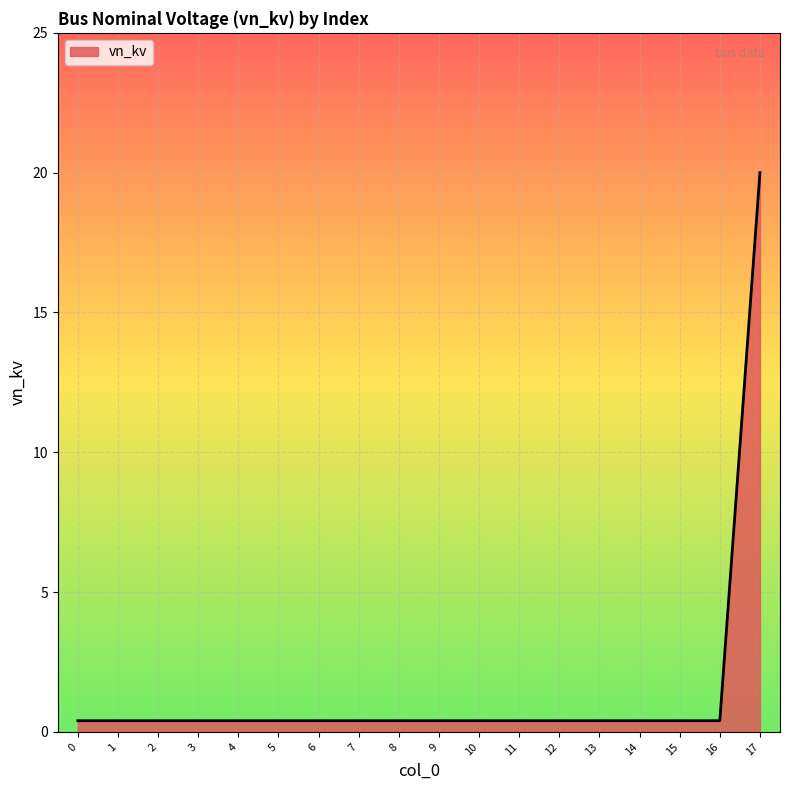

Which label corresponds to the largest value in the chart?

17